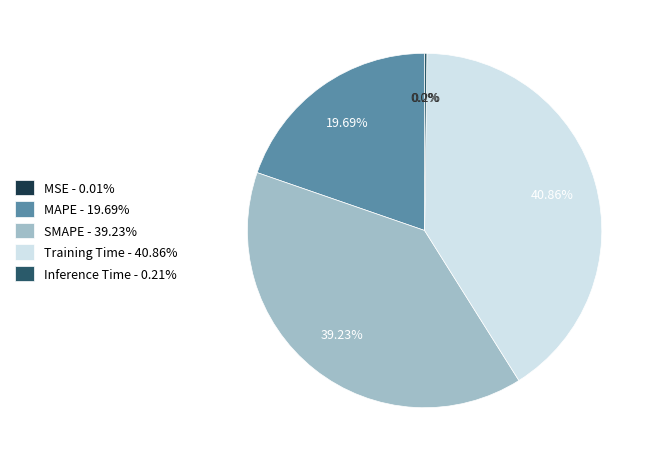

Does MAPE account for over 50% of the chart?

No